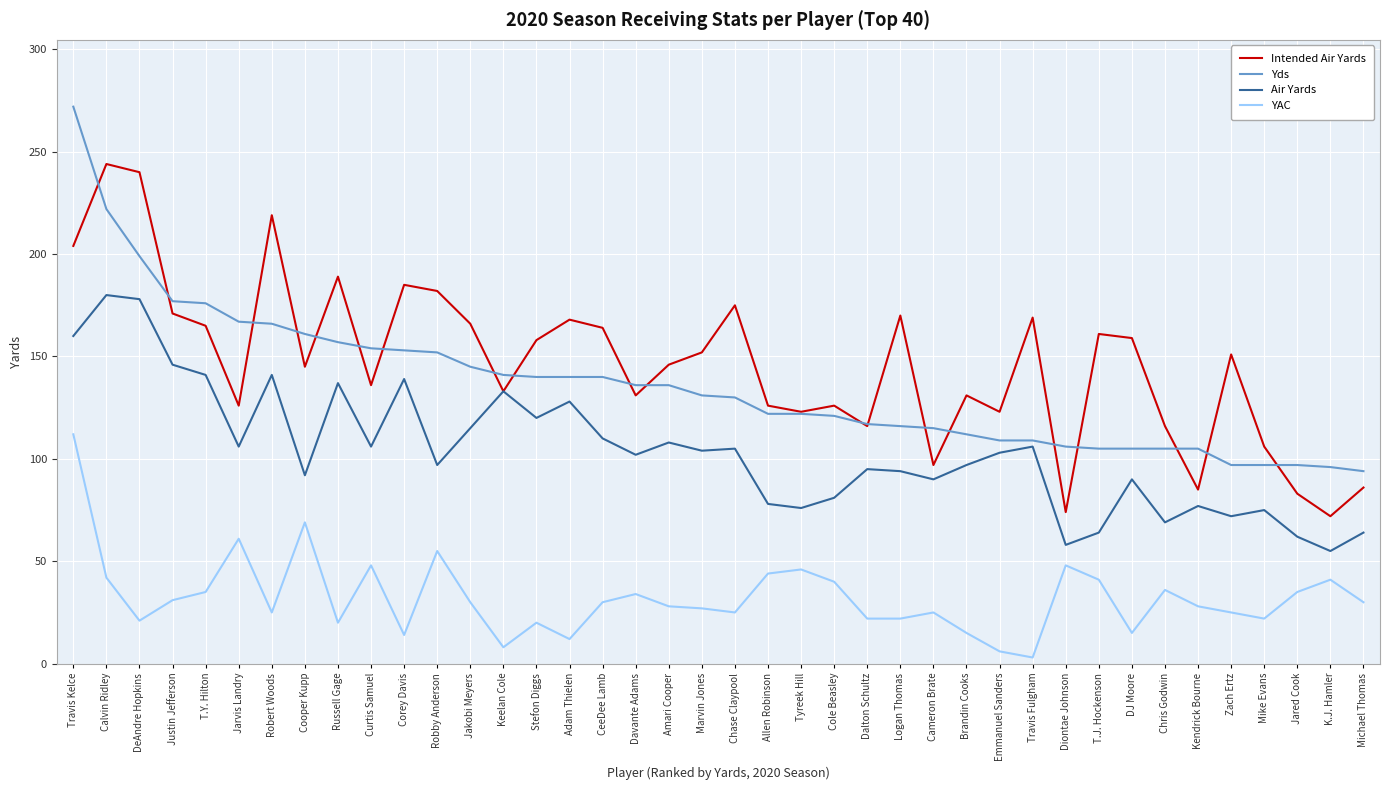

What is the total value across all series at T.J. Hockenson?

371